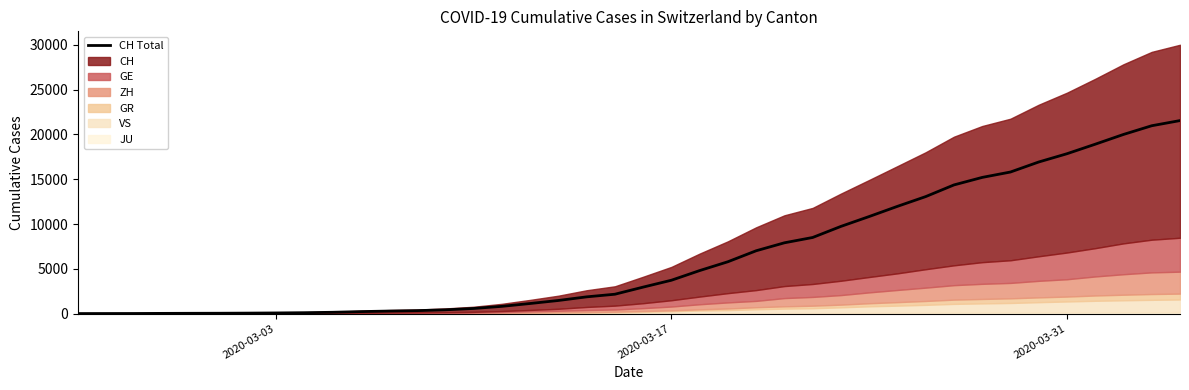

What is the highest value of the CH Total series?

21554